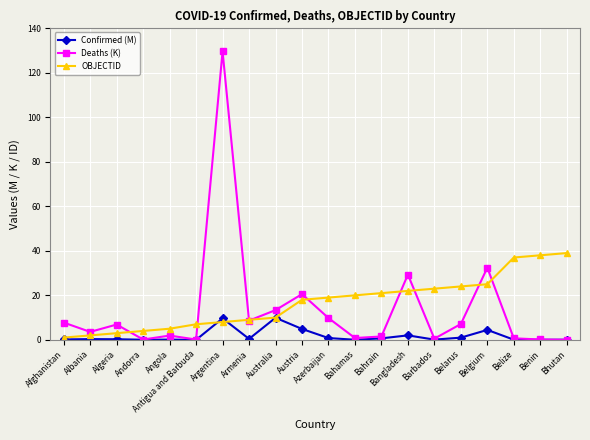

What is the maximum value for Deaths (K)?

129.6